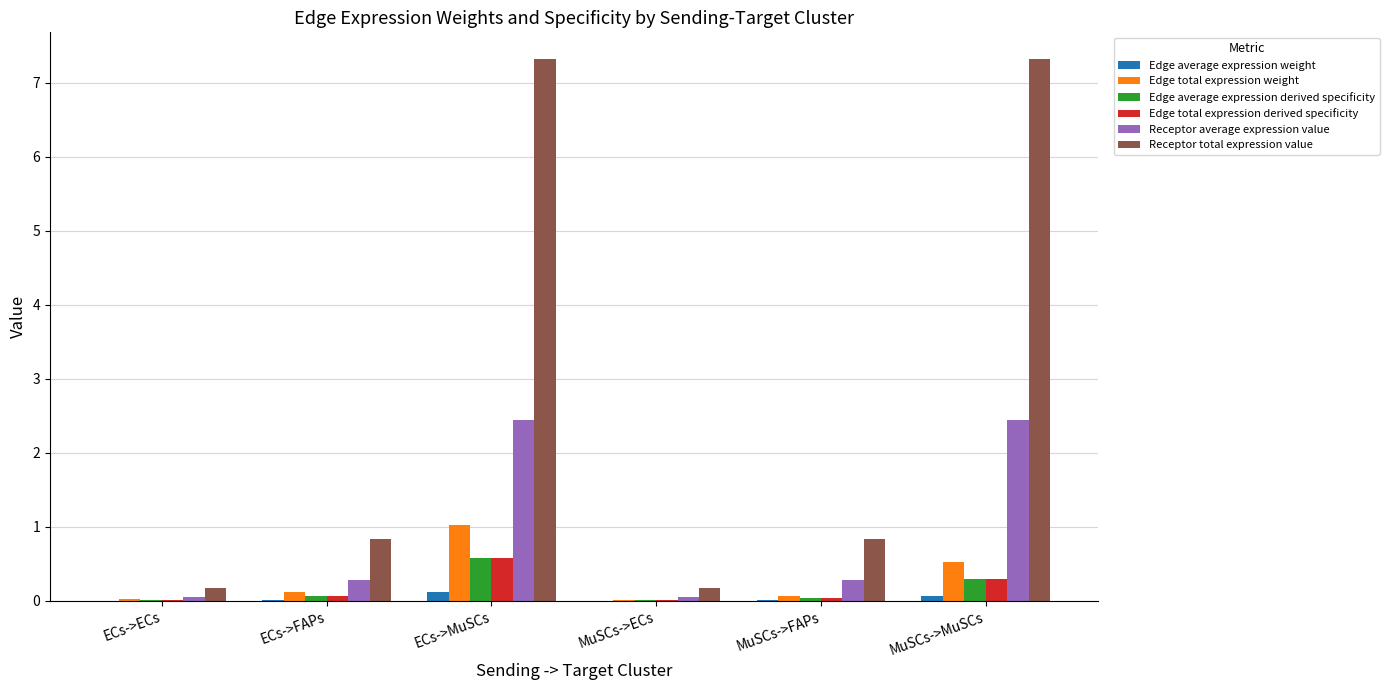

What is the greatest value displayed?

7.3